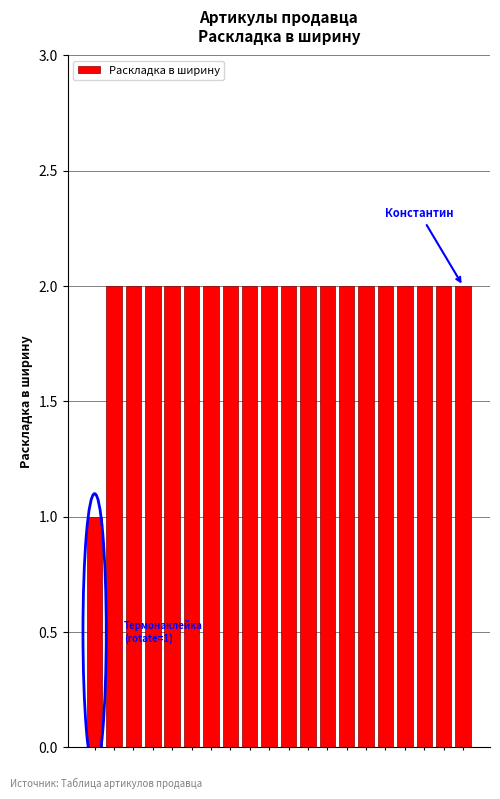

What is the value of the 5th bar from the left?

2